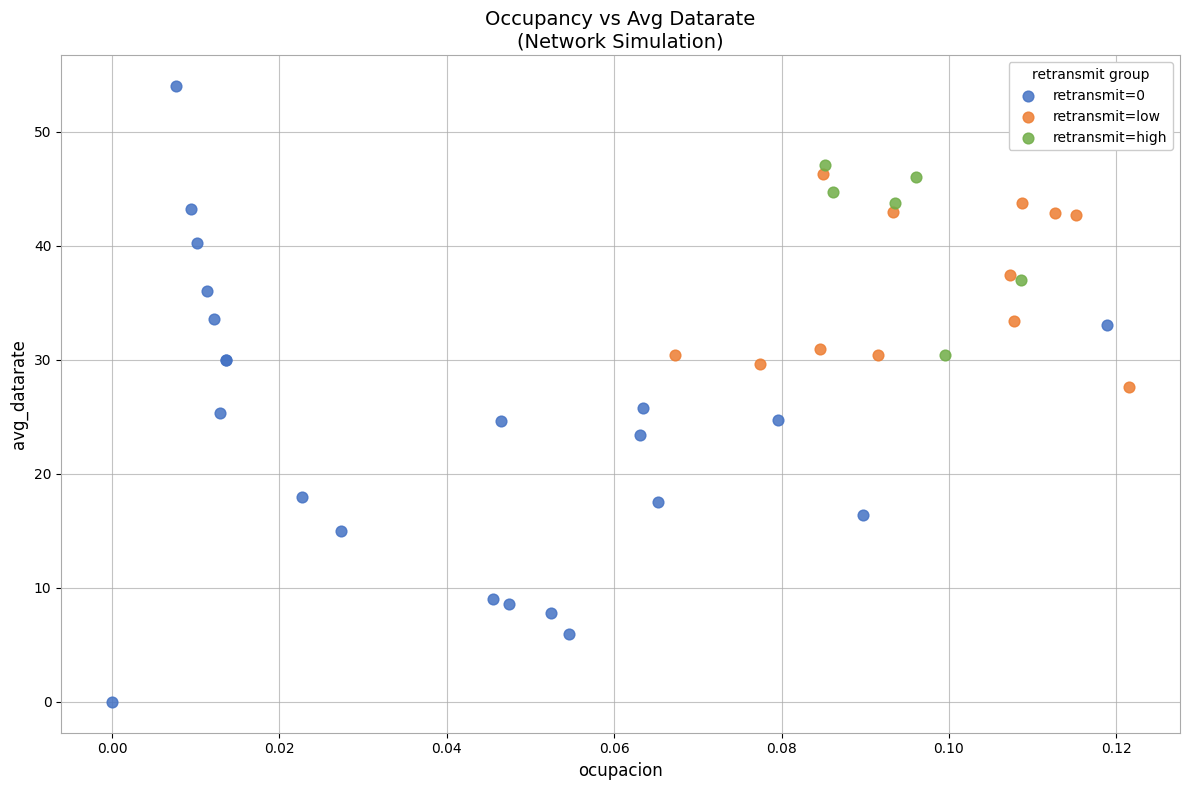

What are all the series names shown in the legend?

retransmit=0, retransmit=low, retransmit=high